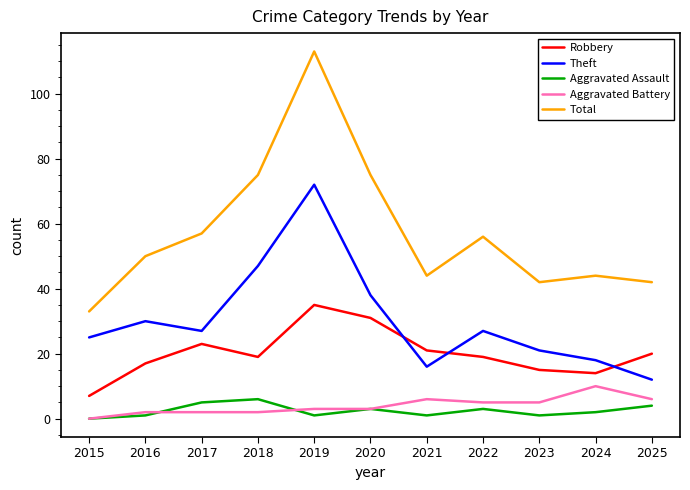

Does the chart have visible grid lines?

No